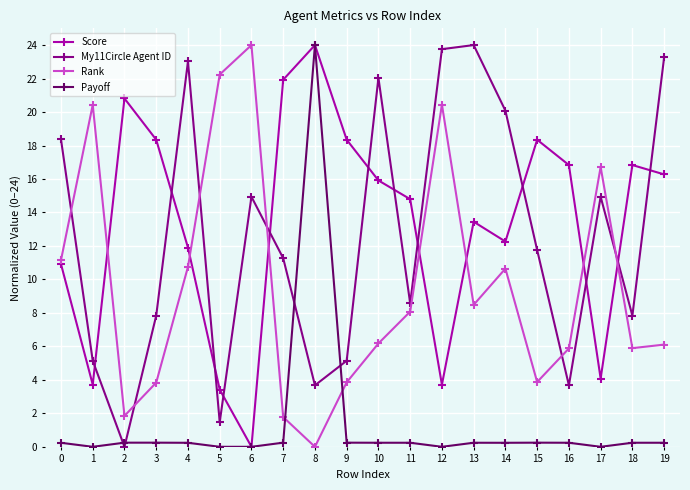

Is the value of Rank at 11 greater than the value of Payoff at 12?

Yes